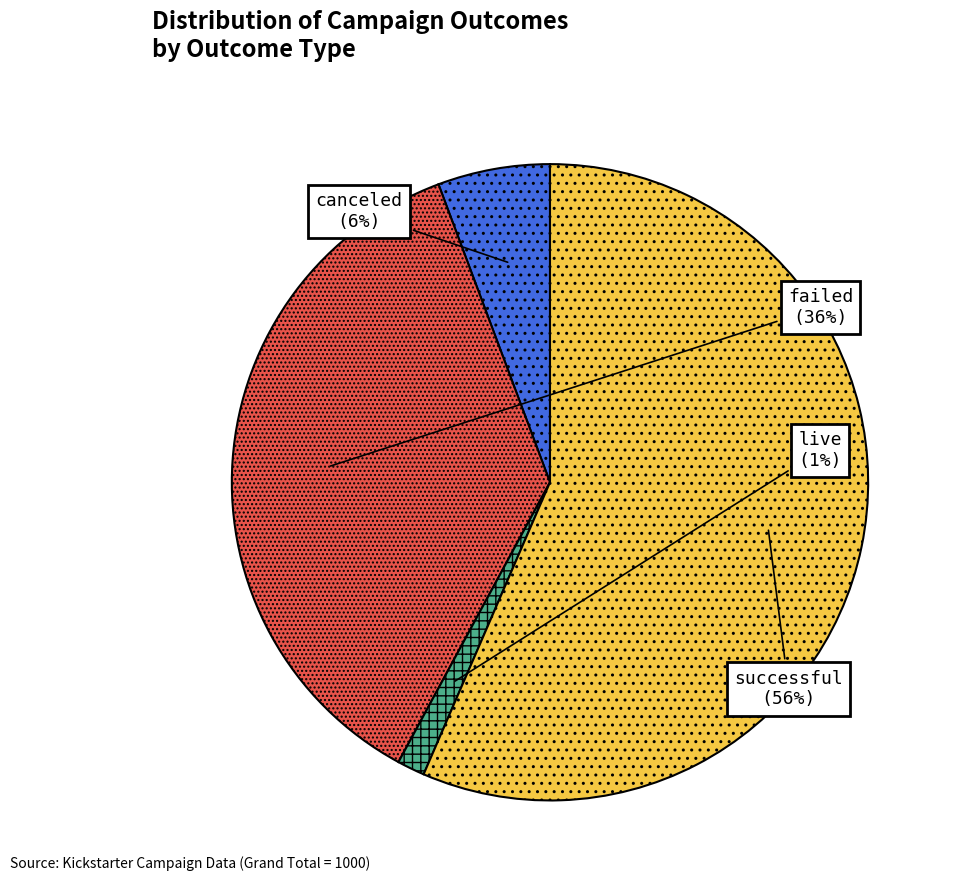

Rank the categories by value from lowest to highest.

live, canceled, failed, successful